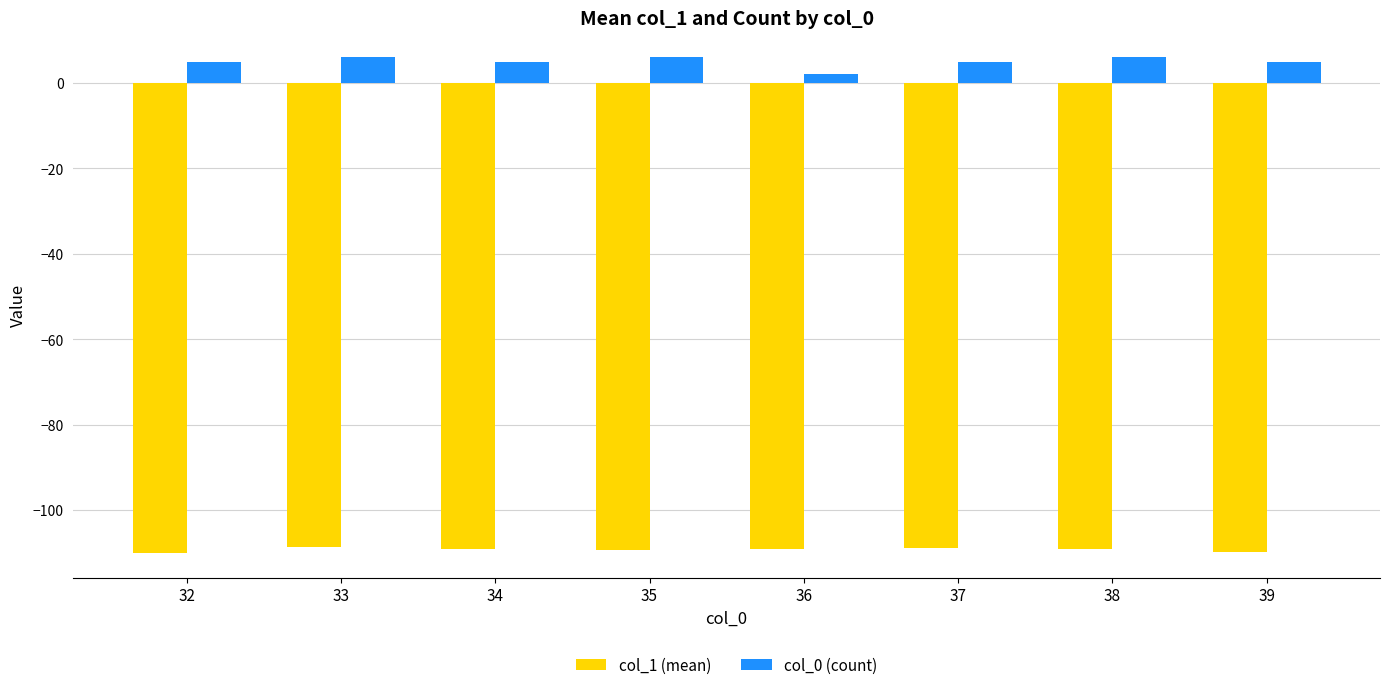

The col_1 (mean) series shows -109.0 at 34. True or false?

True